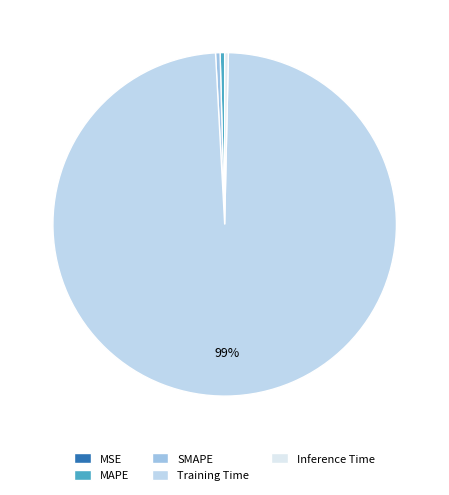

How many segments does this pie chart have?

5